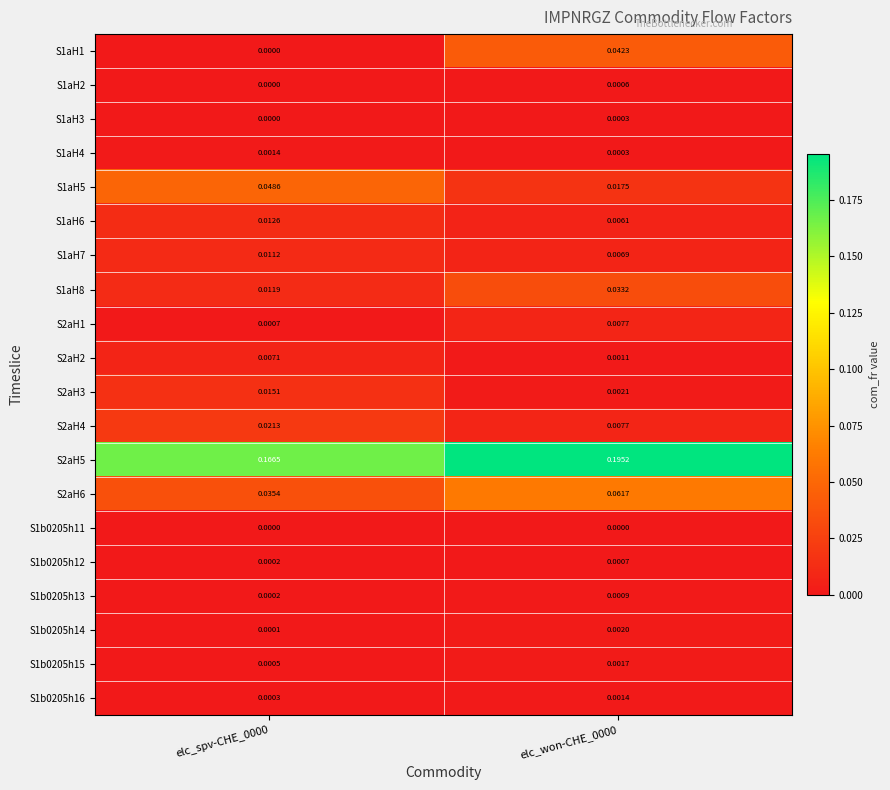

Which series has the largest total across all categories?

S2aH5